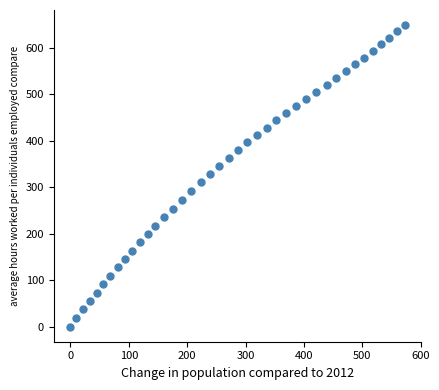

What is the range of Y values (max minus min)?

648.9